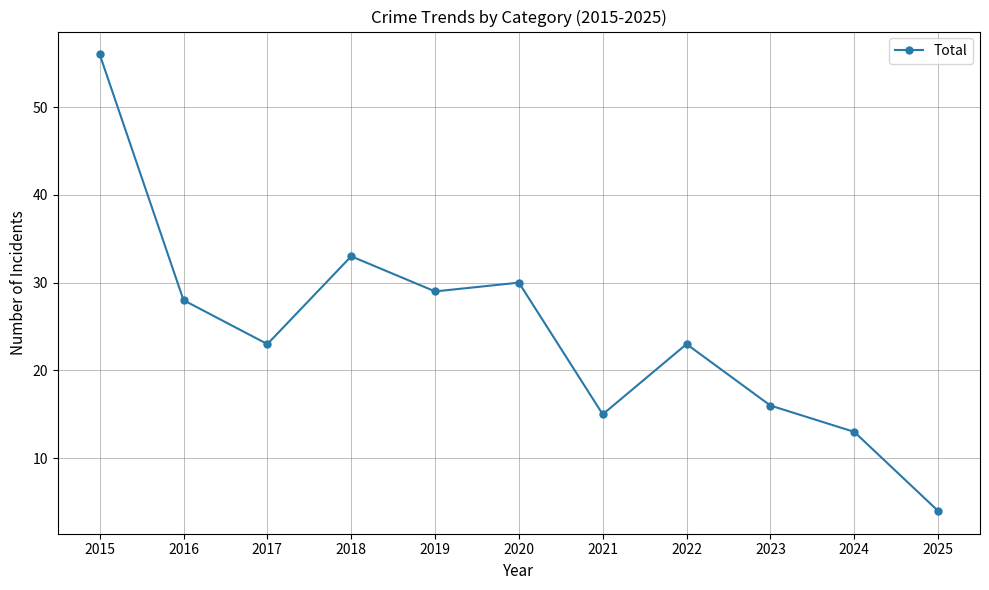

Reading right to left, what are all the values shown in this chart?

2025=4	2024=13	2023=16	2022=23	2021=15	2020=30	2019=29	2018=33	2017=23	2016=28	2015=56